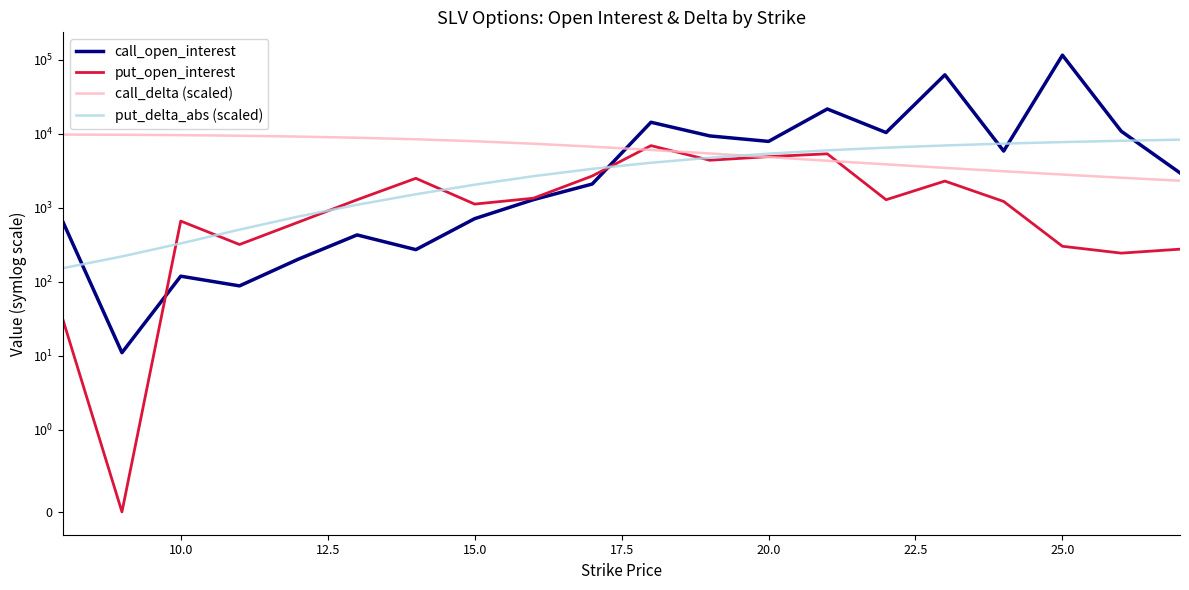

List the series in order of their overall mean, lowest first.

put_open_interest, put_delta_abs (scaled), call_delta (scaled), call_open_interest